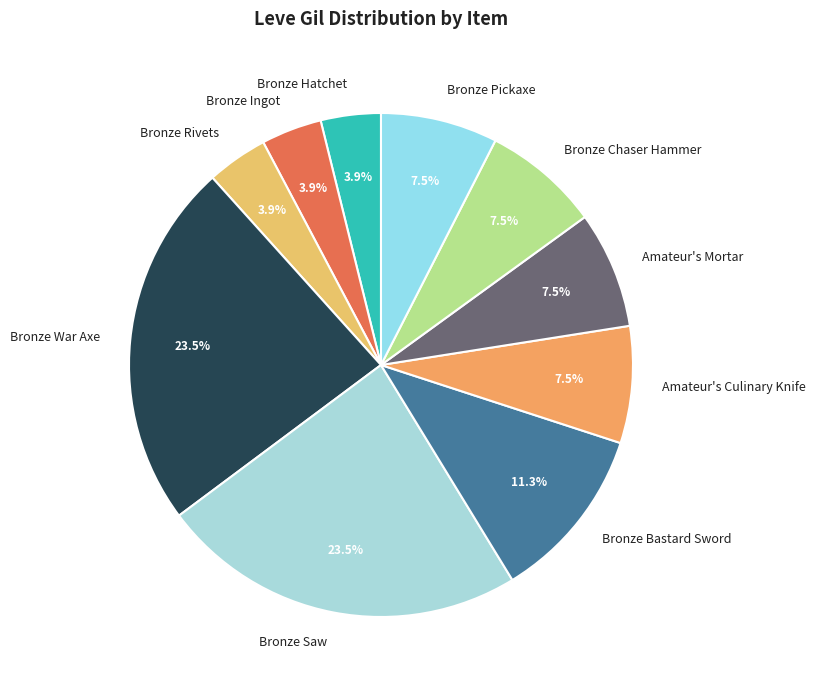

How much of the chart is everything except Bronze Chaser Hammer?

92.5%